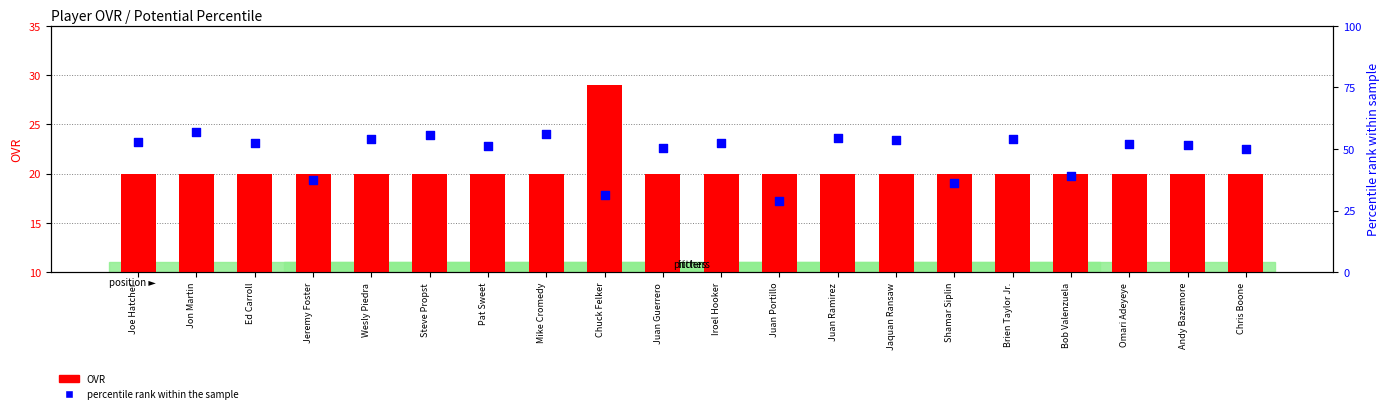

Which series contains the highest Y value?

percentile rank within the sample